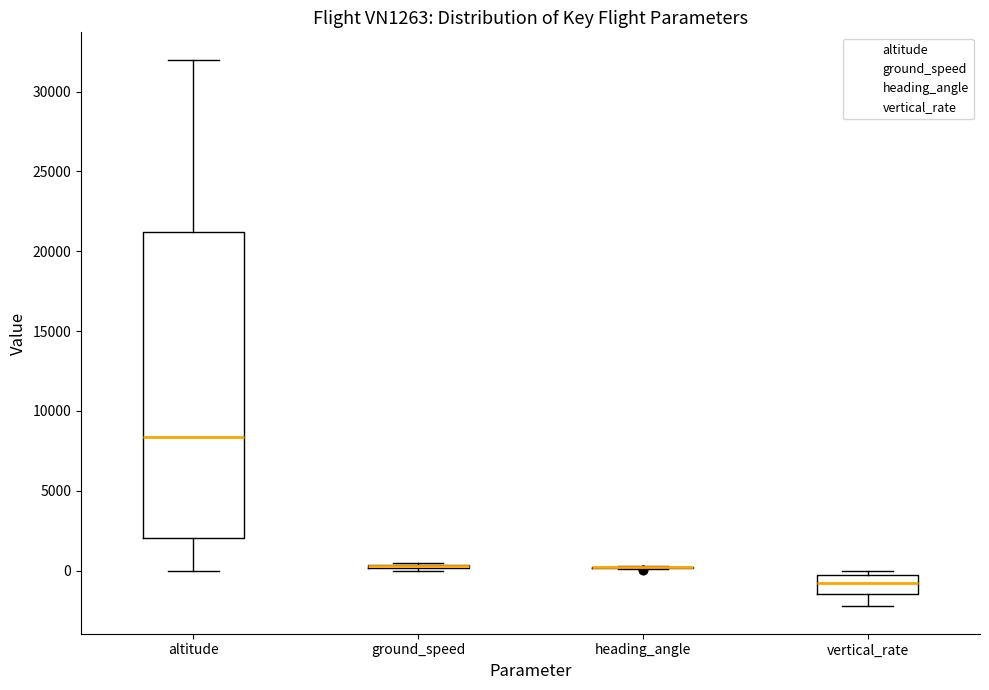

Where does the lower whisker of the box for vertical_rate end on the y-axis? The values are not printed on the chart, so give them approximately, as read against the axis.

-2000